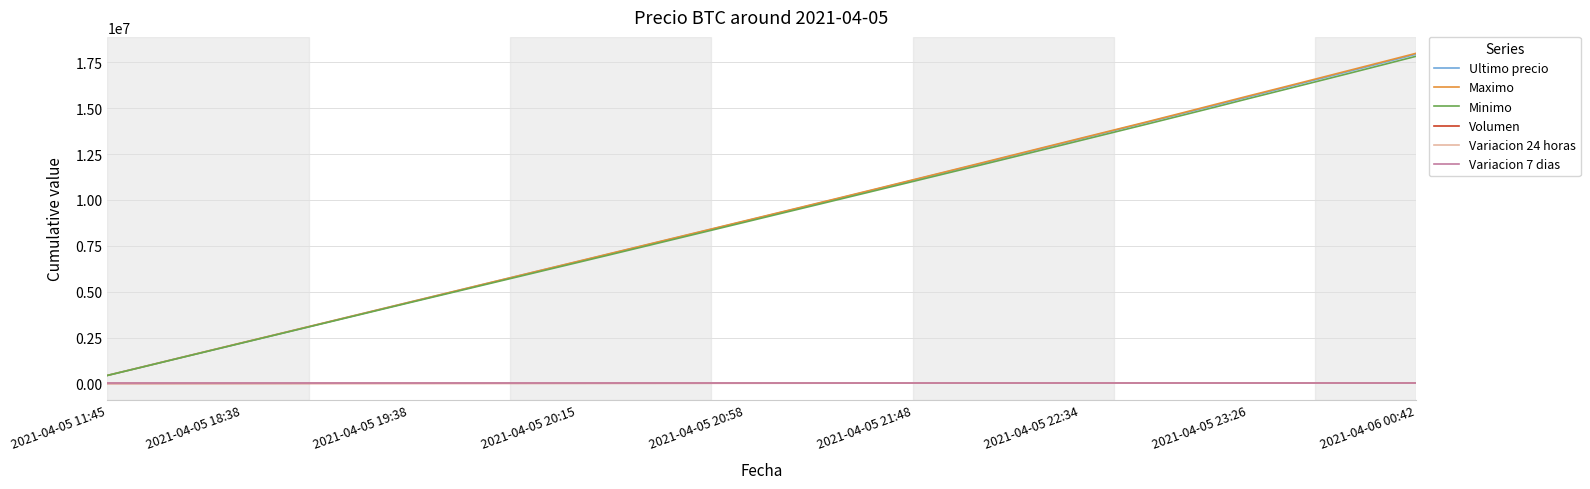

What is the average value of the Minimo series?

9046964.2